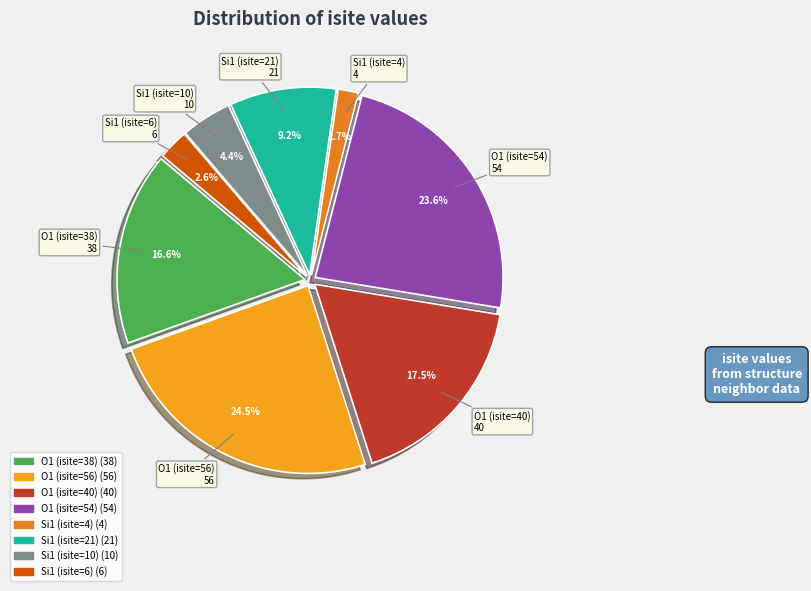

Is there any slice that represents more than half of the pie?

No